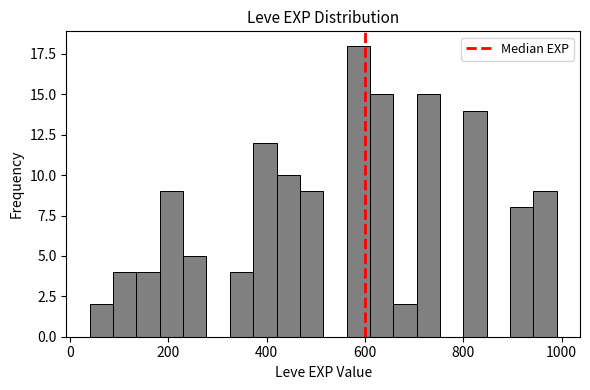

Around what value on the x-axis is the tallest bar? Give the approximate position of its centre, as read against the axis.

580